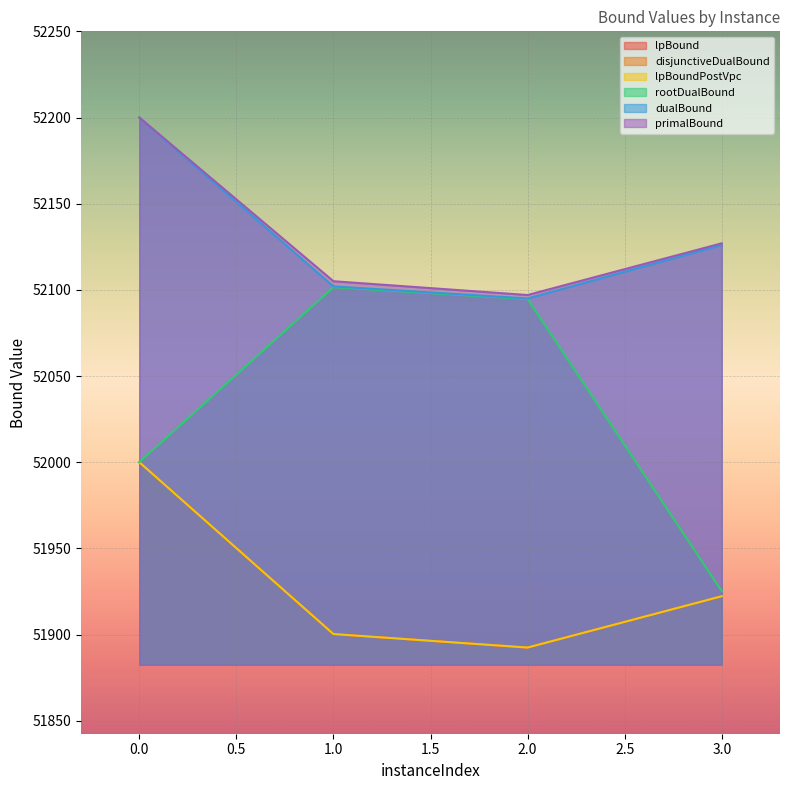

The disjunctiveDualBound series shows 52000.0 at 0. True or false?

True